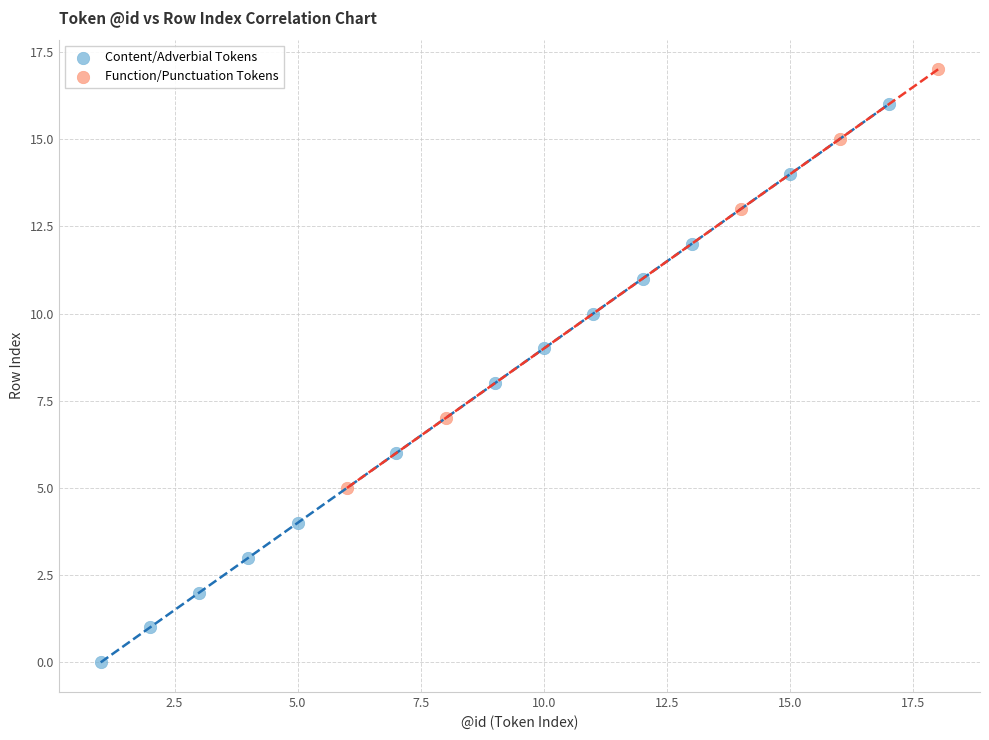

What are all the series names shown in the legend?

Content/Adverbial Tokens, Function/Punctuation Tokens